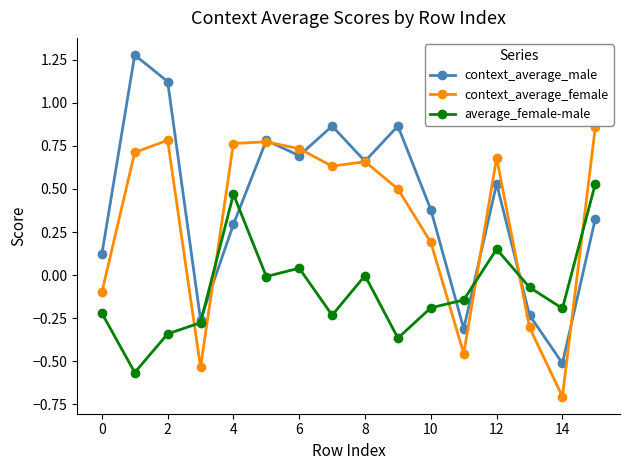

True or false: average_female-male and context_average_female intersect in this chart.

True